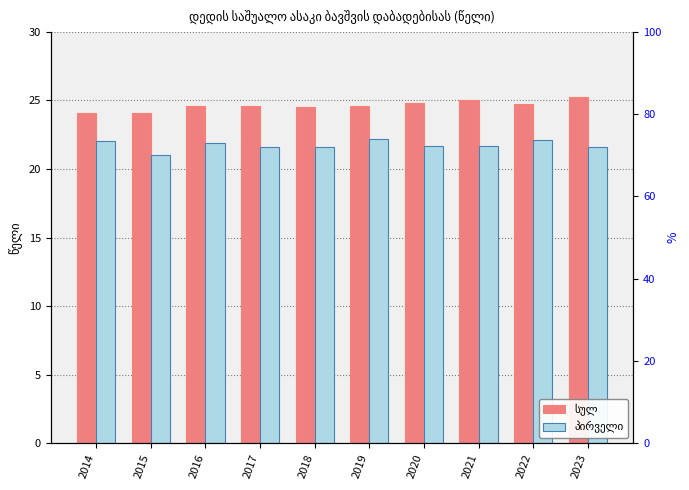

List the series in order of their peak value, highest first.

სულ, პირველი